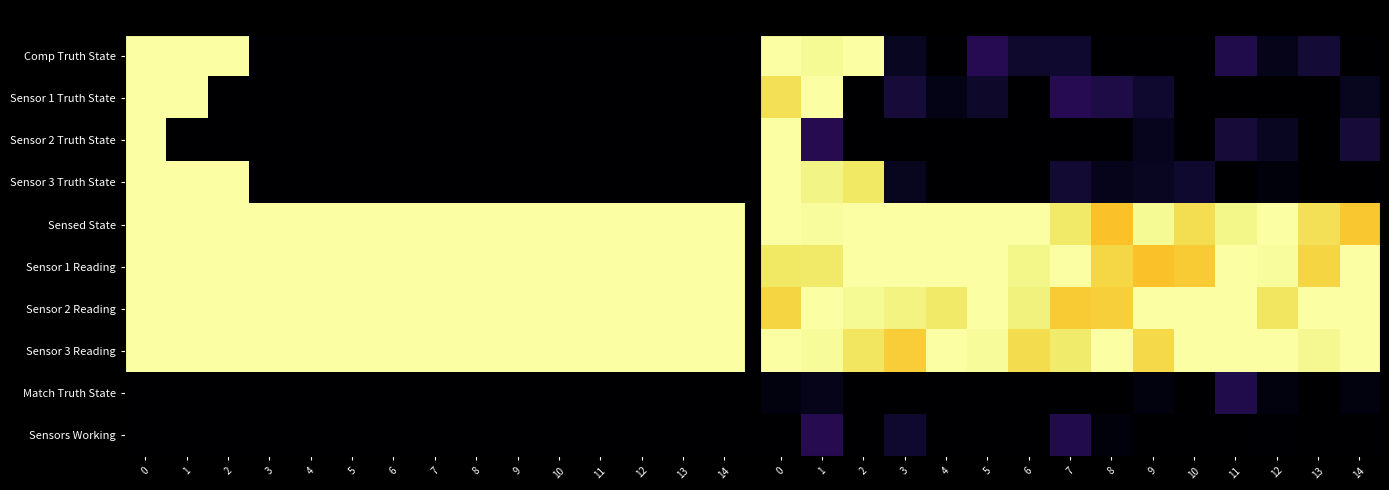

Between 4 and 8, which series saw the biggest shift?

Sensed State